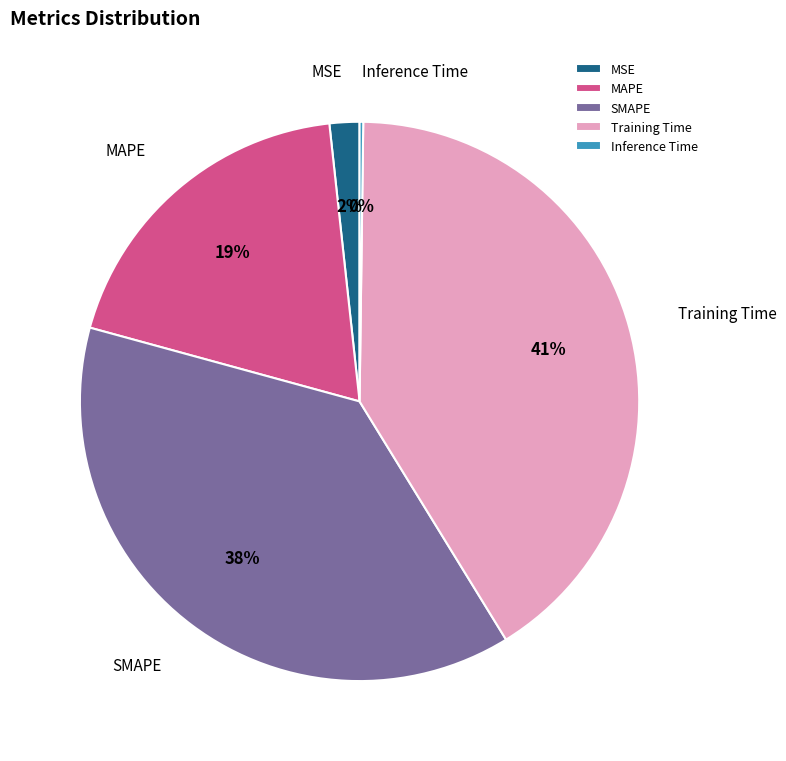

Which slice is the largest?

Training Time